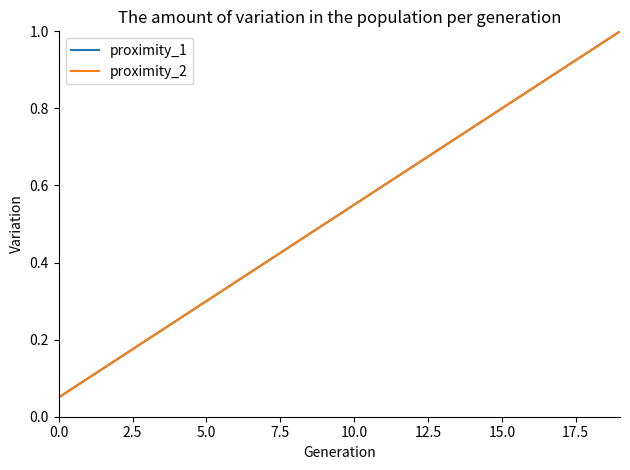

How many lines are shown in the chart?

2